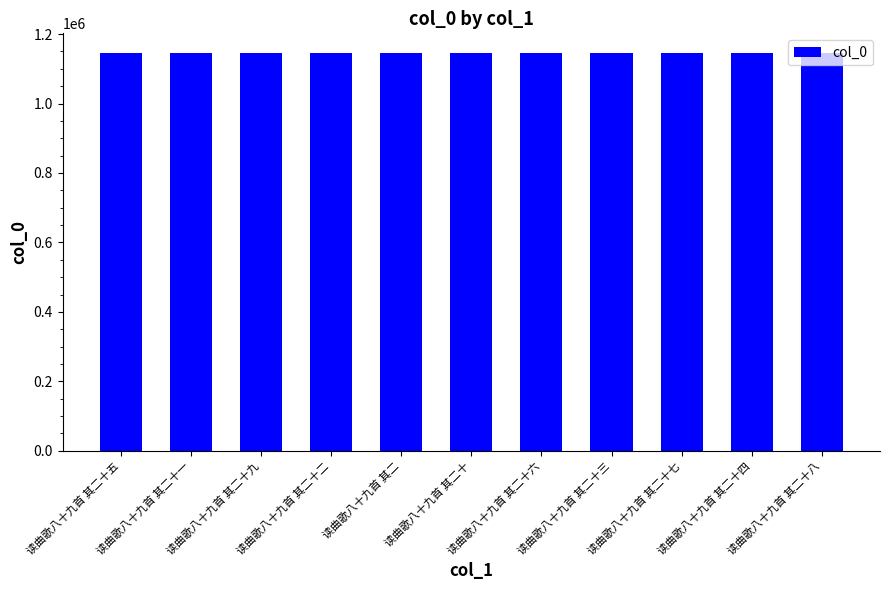

Approximately how many times larger is the value at 读曲歌八十九首 其二十六 compared to 读曲歌八十九首 其二十二?

1.0